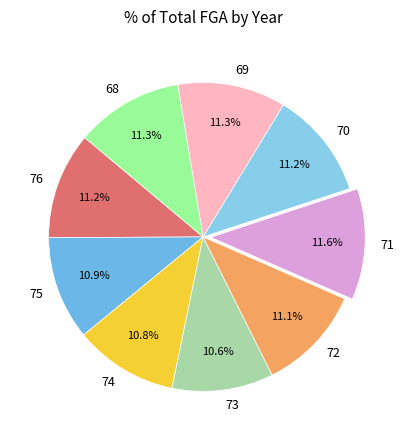

Does any single category account for the majority?

No